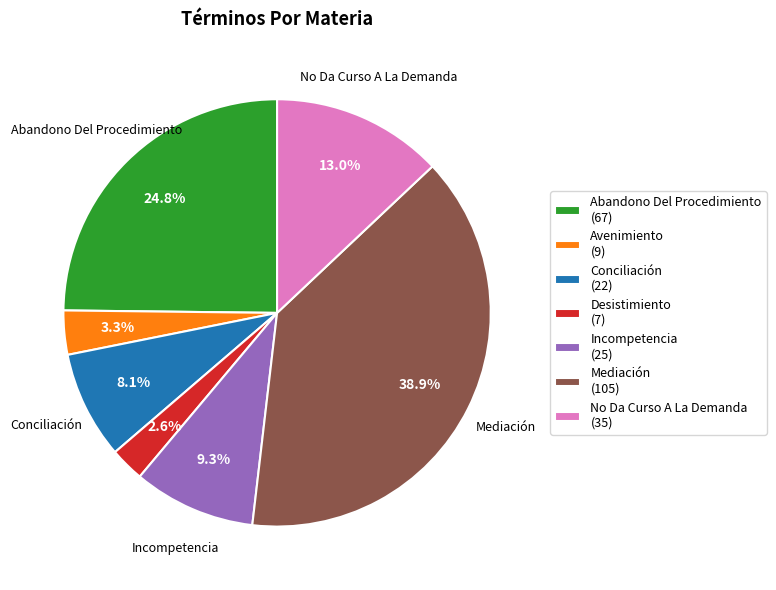

True or false: No Da Curso A La Demanda accounts for 28% of the total.

False